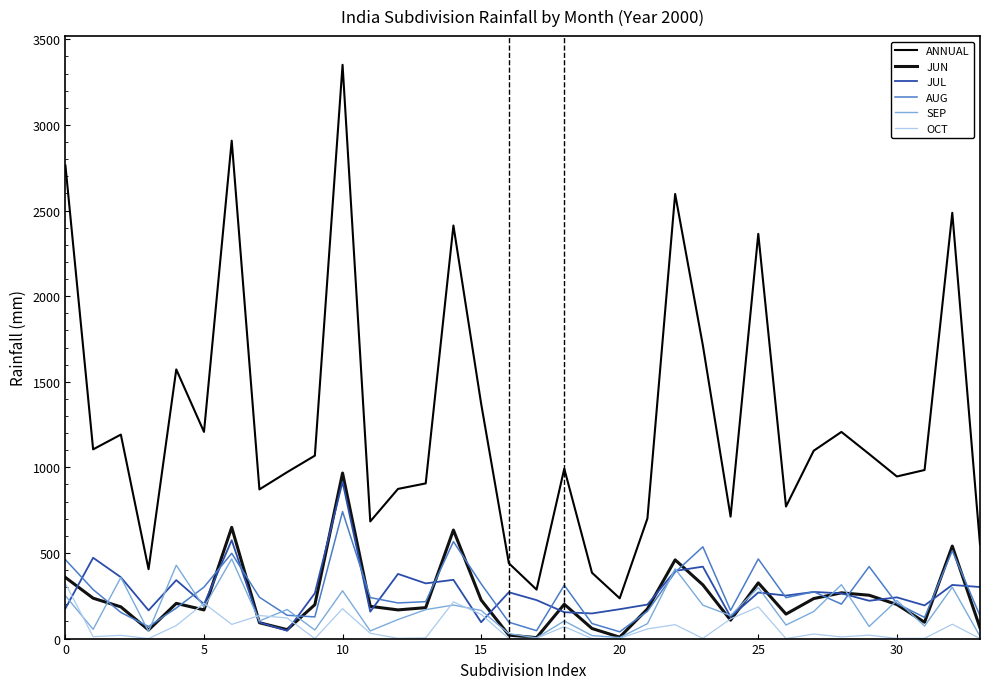

How many lines are shown in the chart?

6